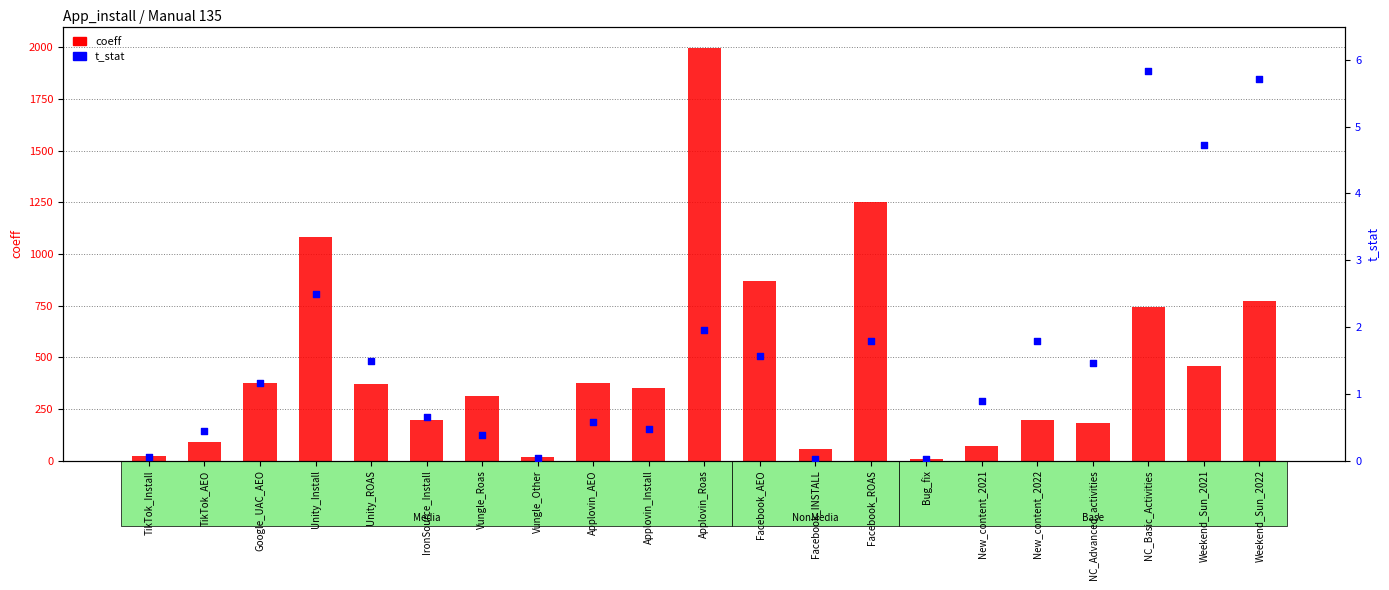

Which series contains the lowest Y value?

t_stat